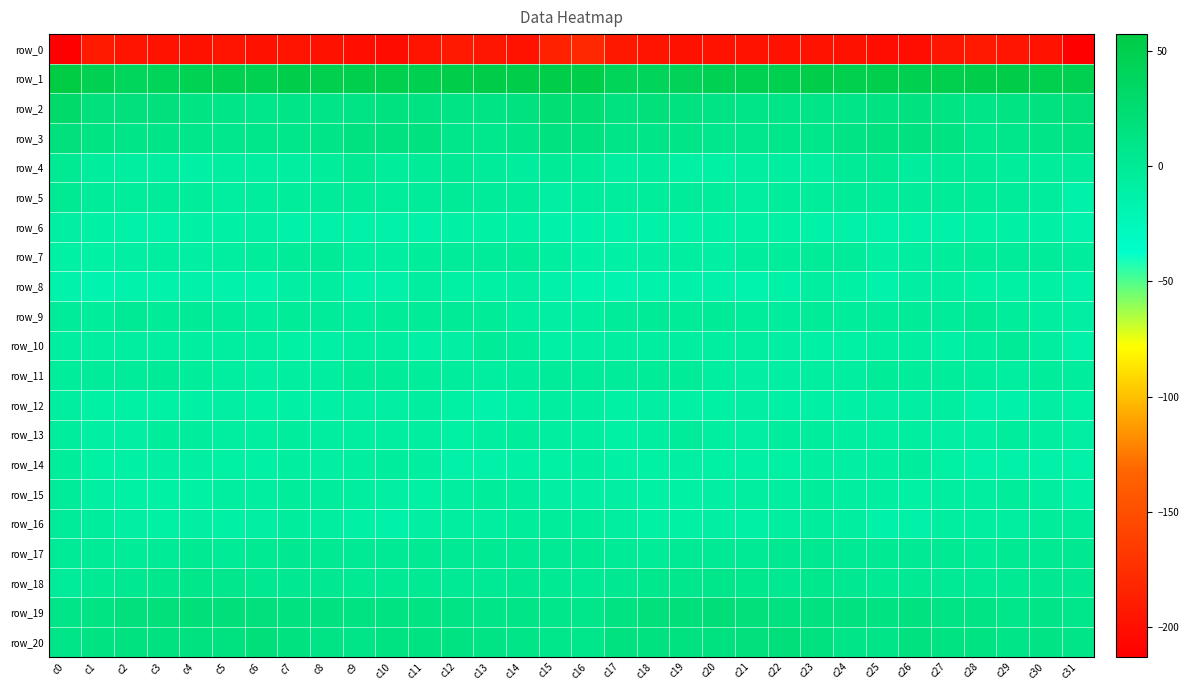

The value of row_12 at c5 is -8.8. True or false?

True